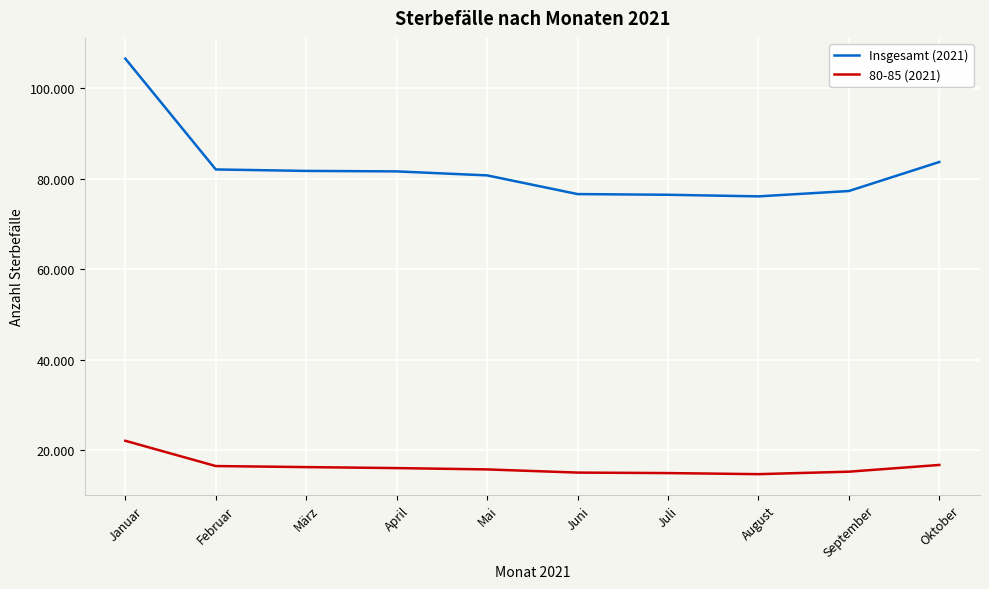

What position from the right is Mai?

6